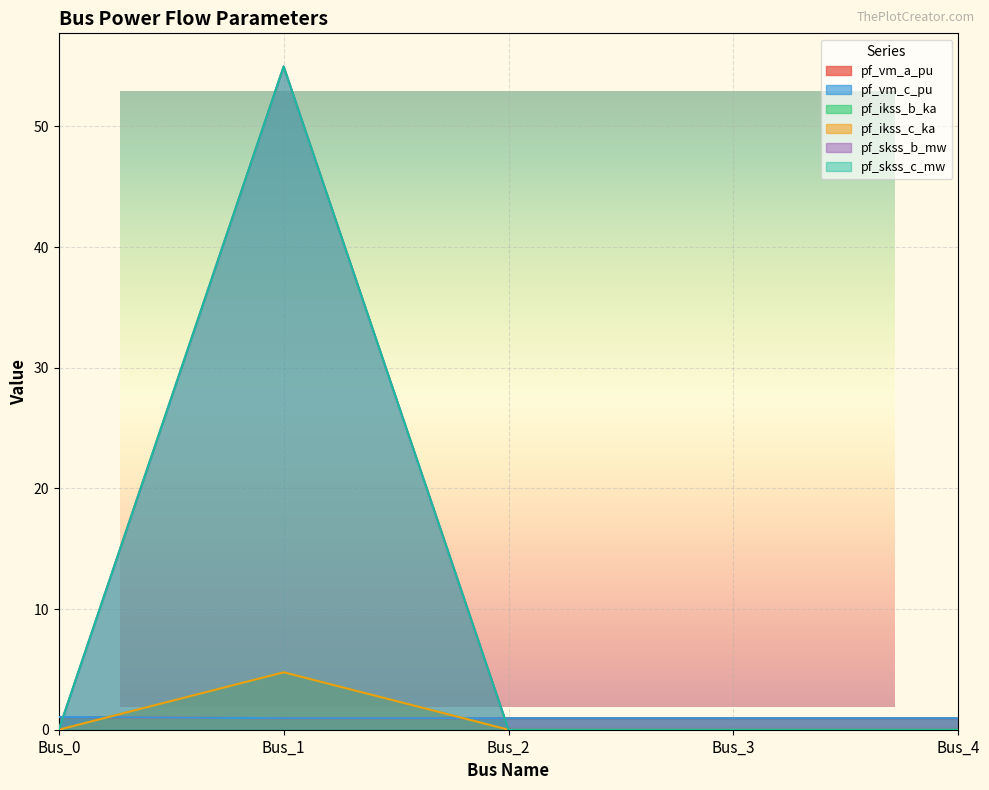

List the labels in order of pf_ikss_b_ka value, largest first.

Bus_1, Bus_0, Bus_2, Bus_3, Bus_4